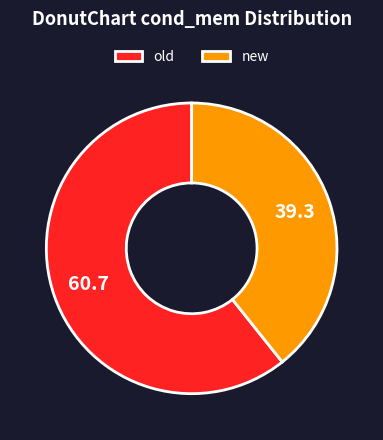

Which category has the biggest portion of the pie?

old